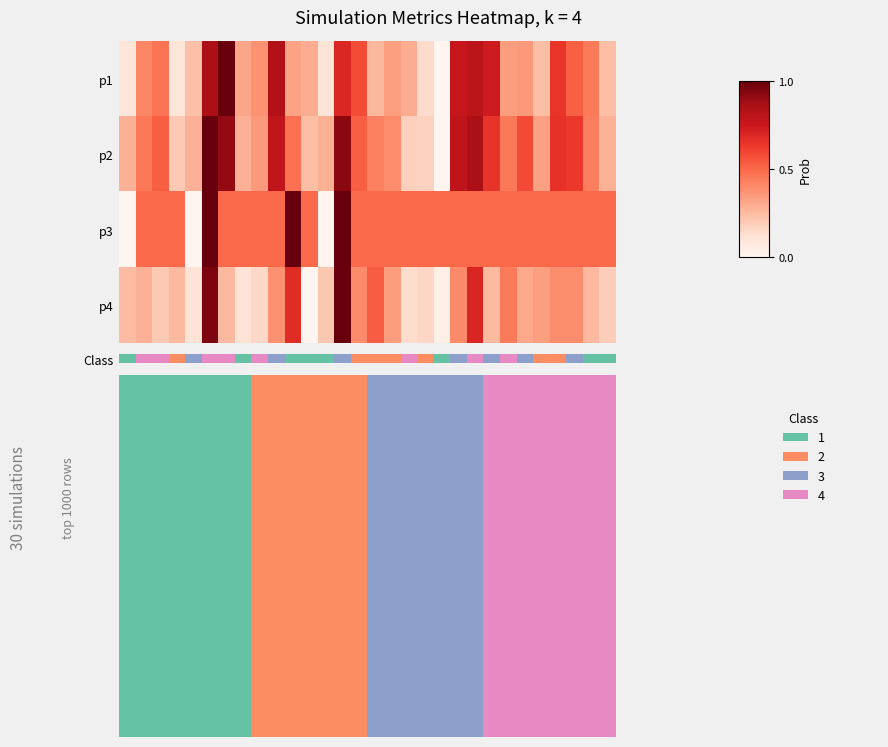

At how many categories does at least one series exceed 0?

30